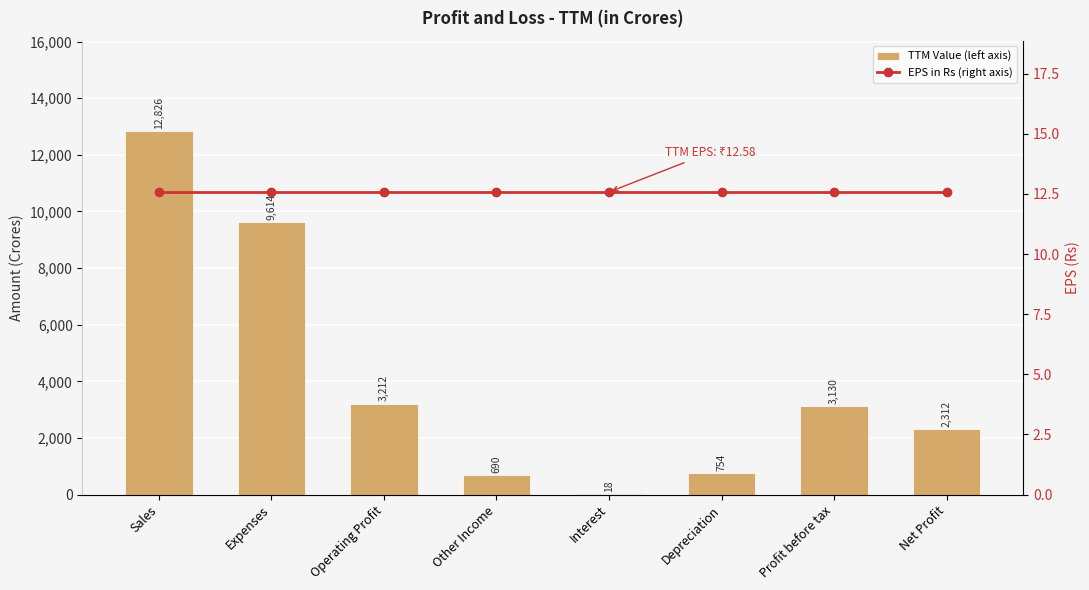

Rank the series by their average value, from lowest to highest.

EPS in Rs (right axis), TTM Value (left axis)